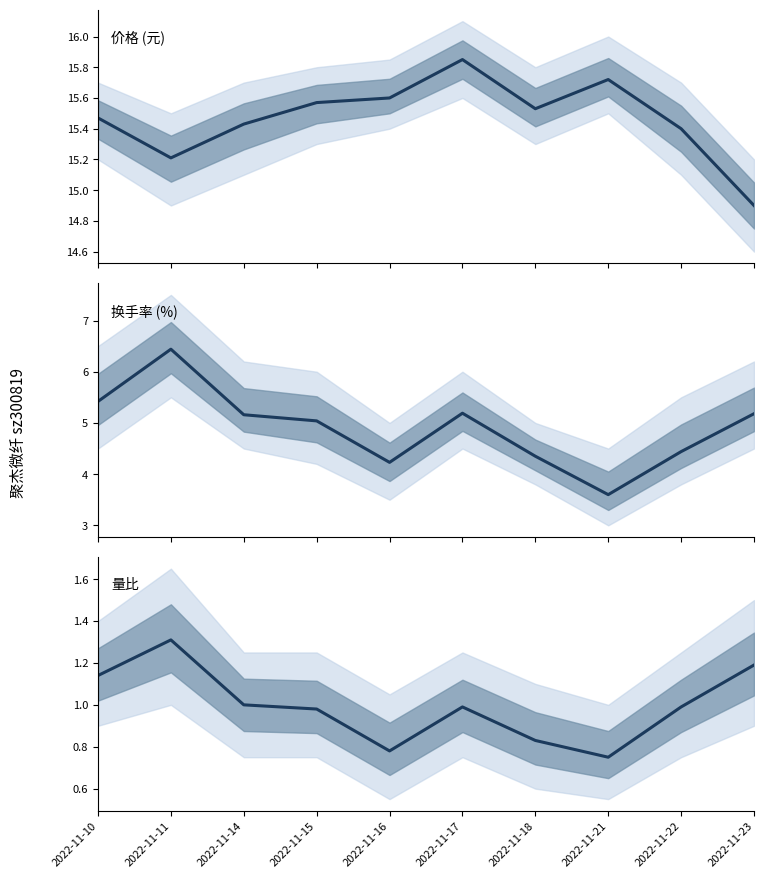

At which label is 量比 closest to 1?

2022-11-14